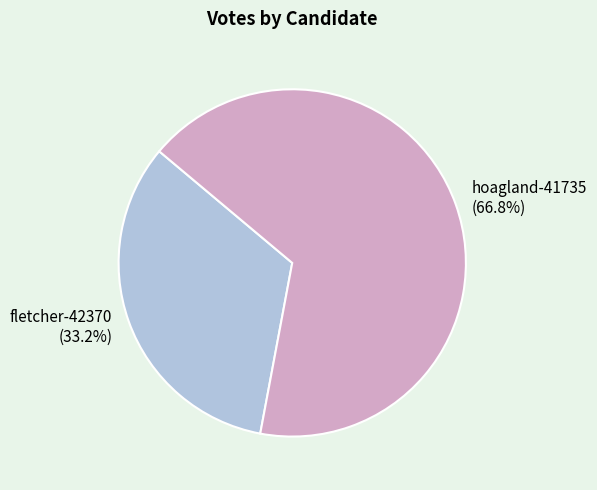

Rank the categories by value from highest to lowest.

hoagland-41735, fletcher-42370